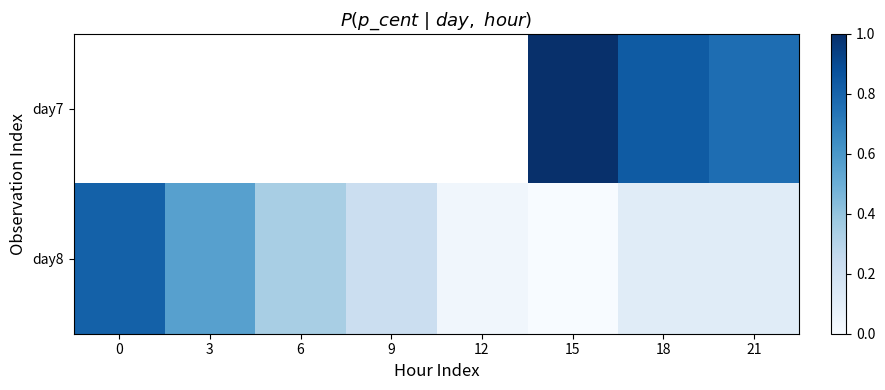

How many series are shown in this chart?

2